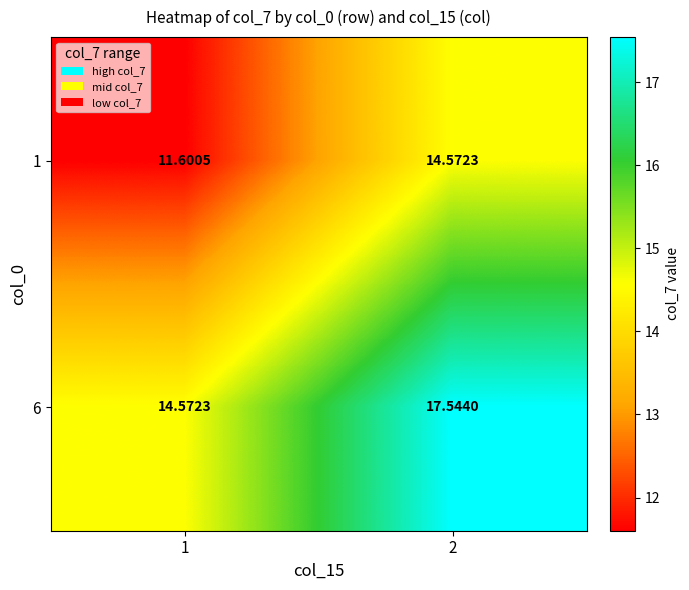

Which series has the largest total across all categories?

6